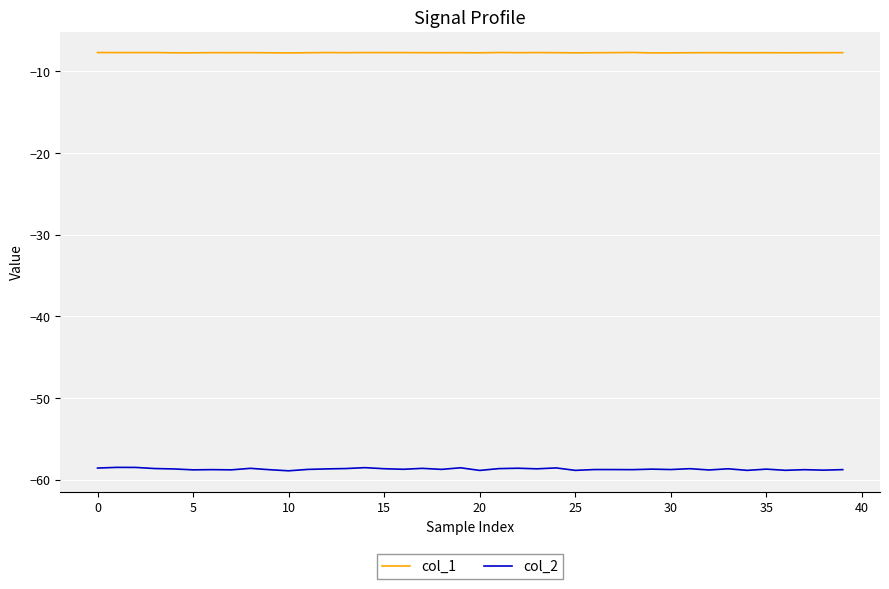

Which series has the largest range (max minus min)?

col_2